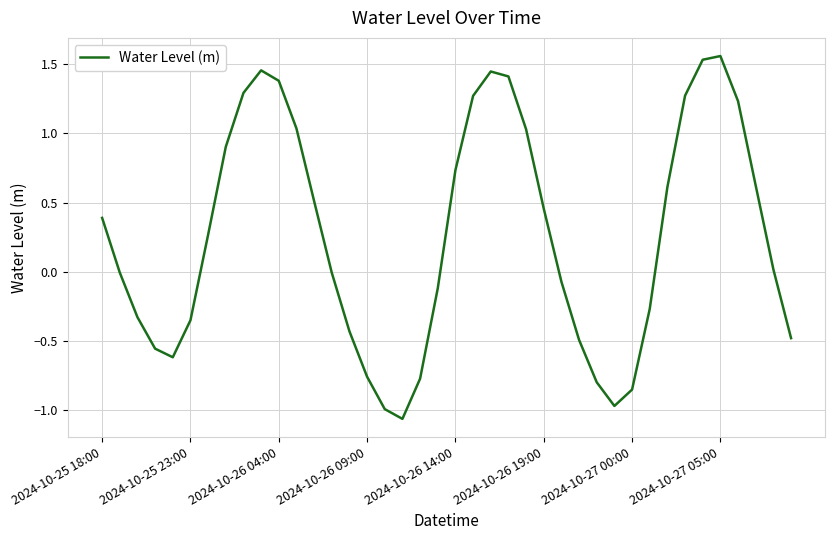

Does the chart display data point markers on the line(s)?

No